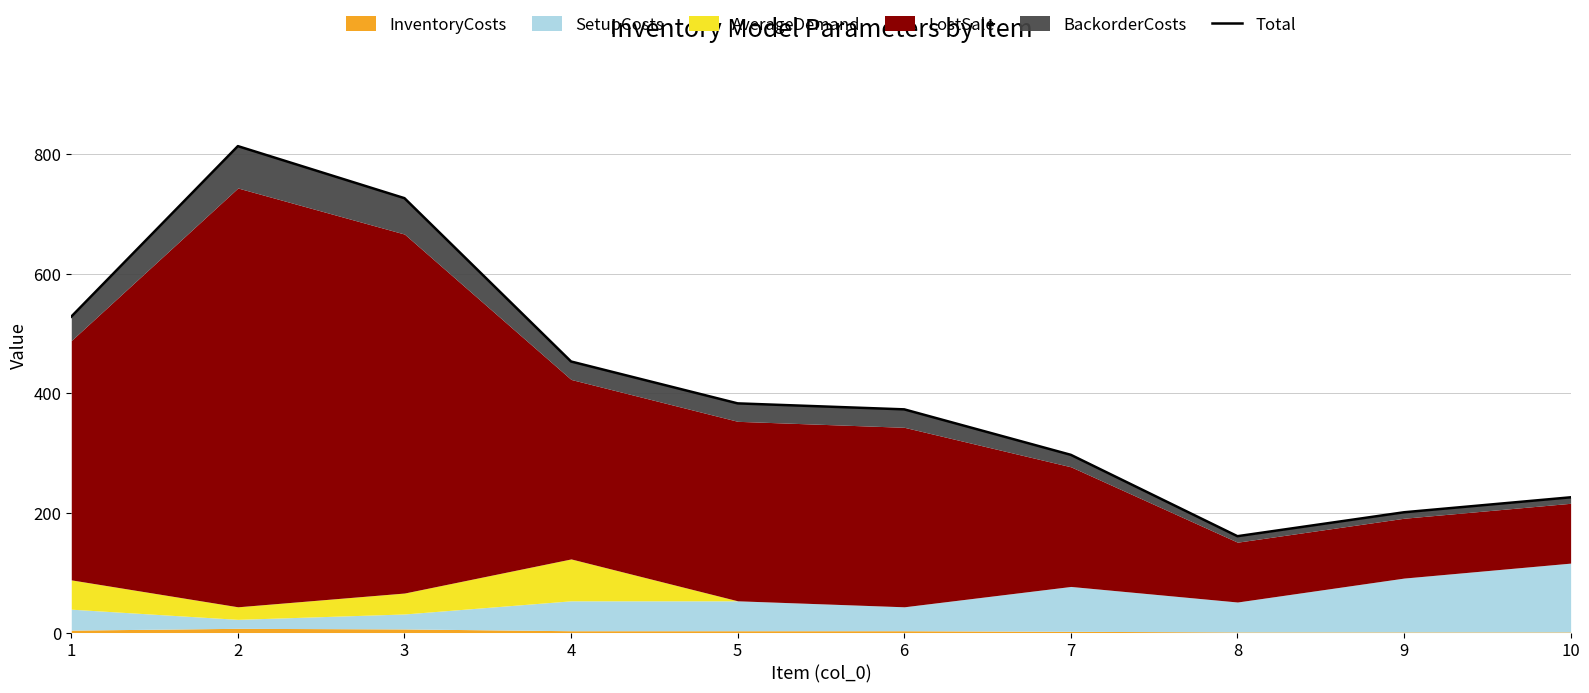

What is the minimum value shown in the chart?

161